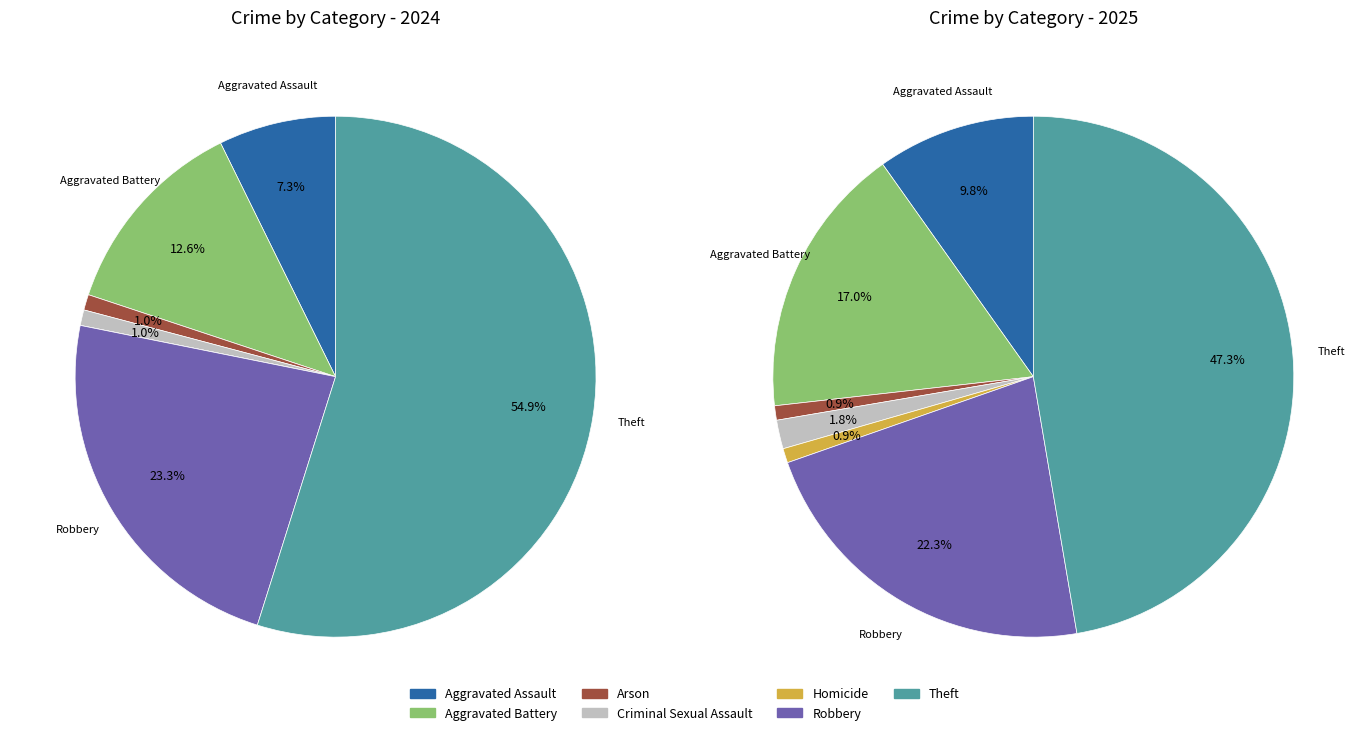

To the nearest percent, what is the average slice percentage?

14%